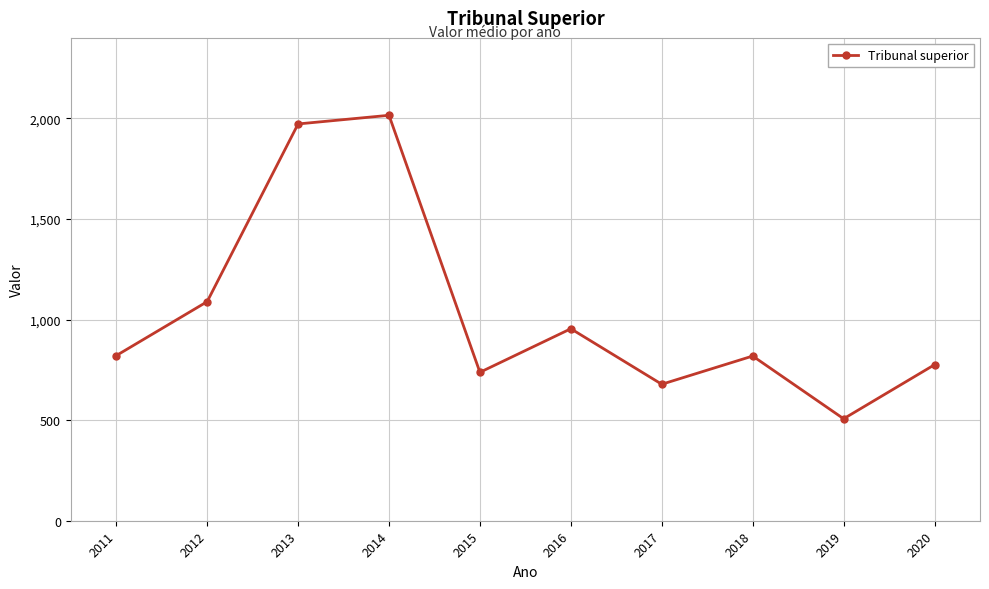

What is the difference between the values at 2016 and 2012?

134.6